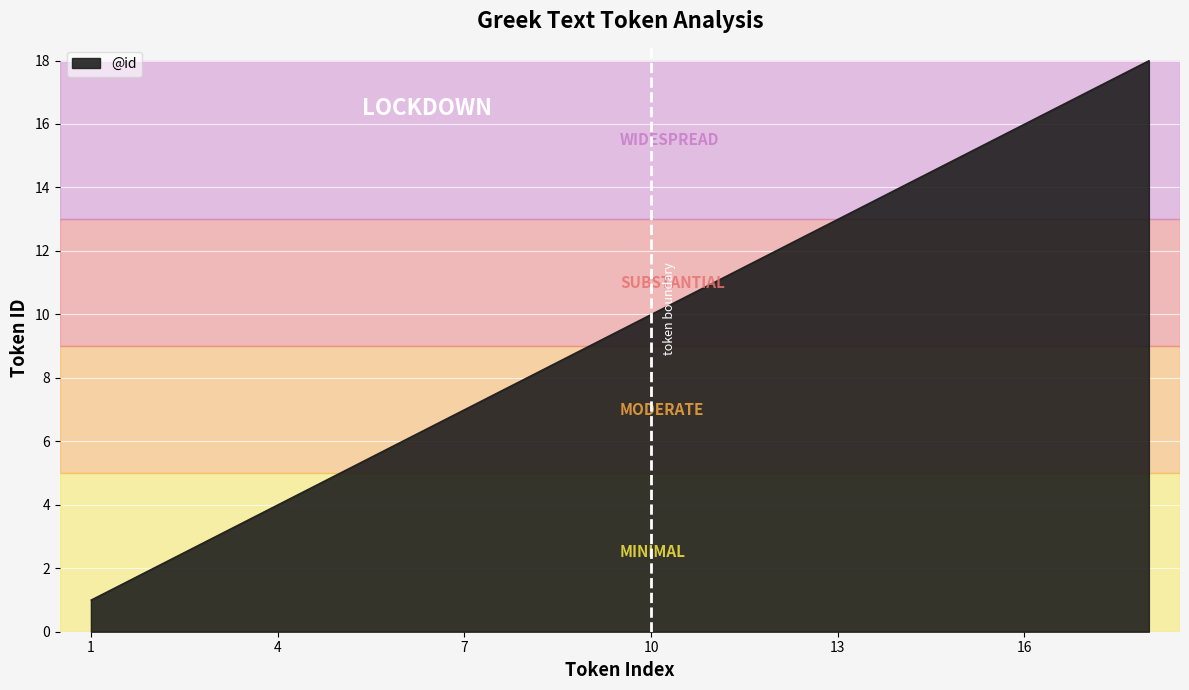

Reading right to left, what are all the values shown in this chart?

18	17	16	15	14	13	12	11	10	9	8	7	6	5	4	3	2	1